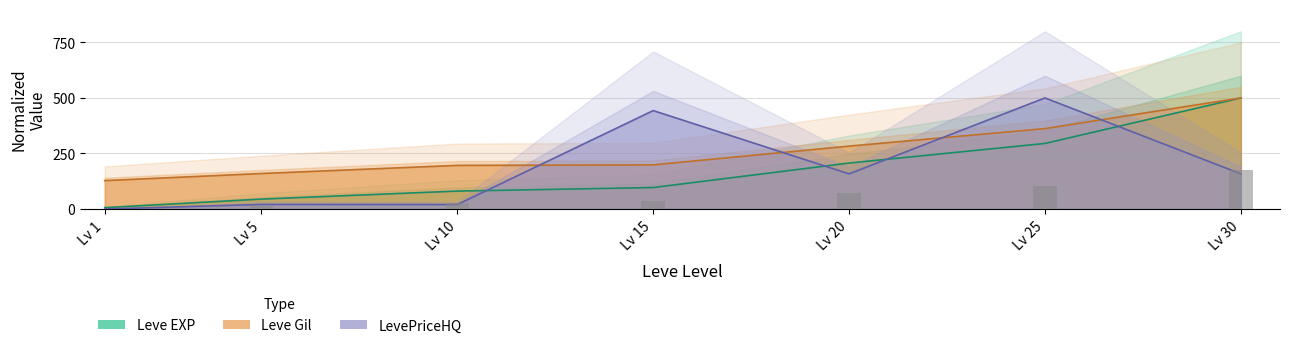

At which label does Leve EXP first exceed 96?

Lv 15